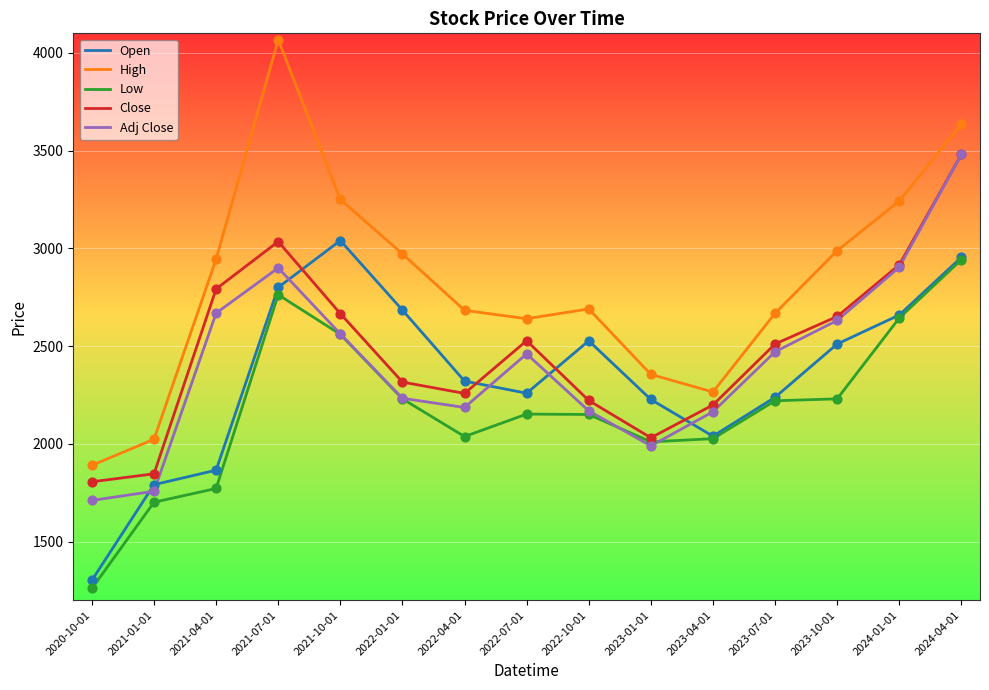

What are all the series names shown in the legend?

Open, High, Low, Close, Adj Close